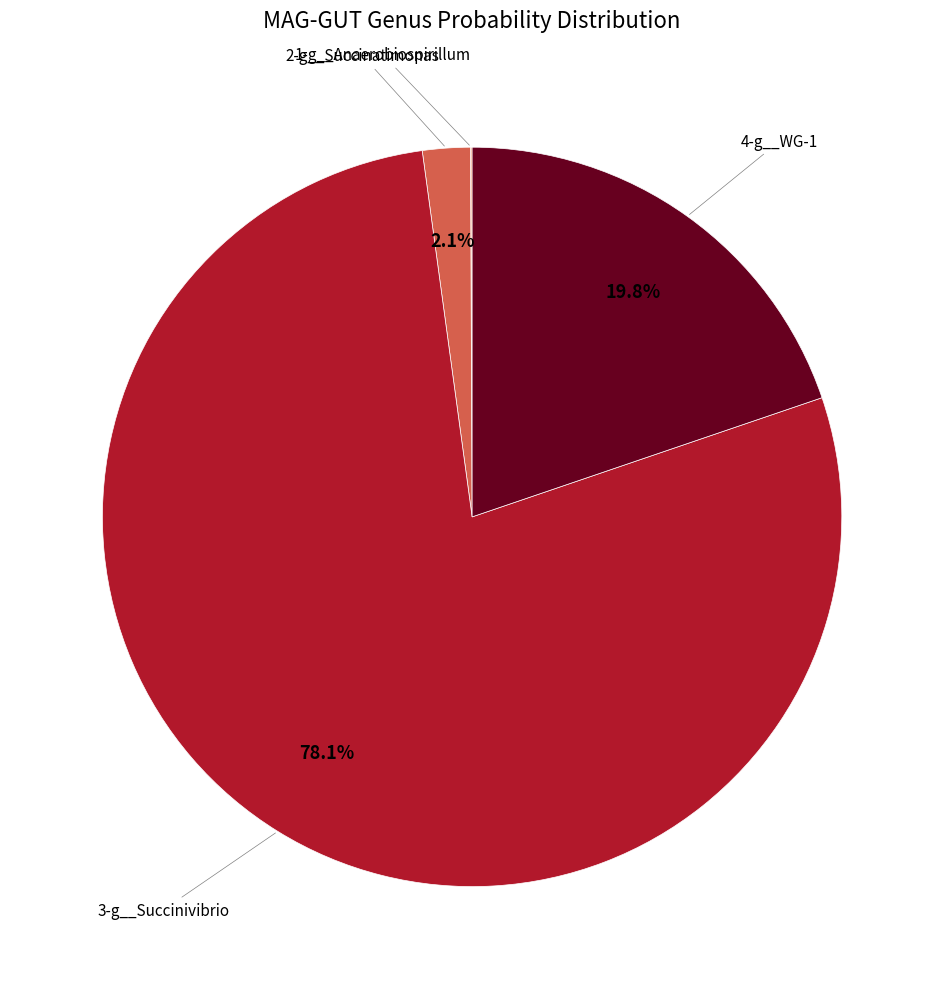

Does any single category account for the majority?

Yes